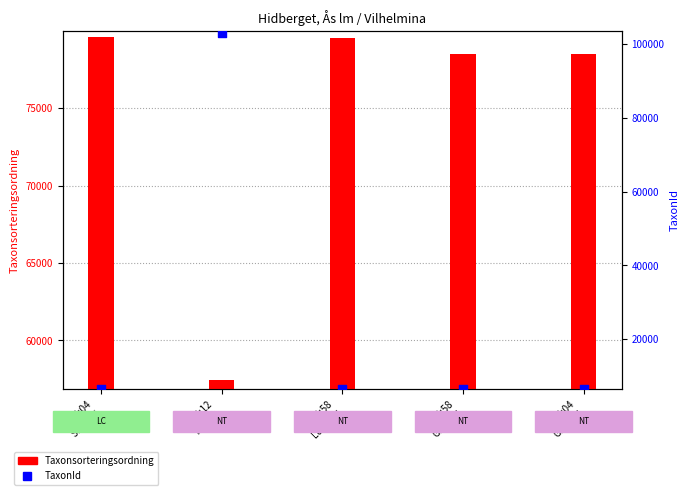

Is the value of Taxonsorteringsordning at 14:58
Garnlav greater than the value of TaxonId at 15:04
Stuplav?

Yes